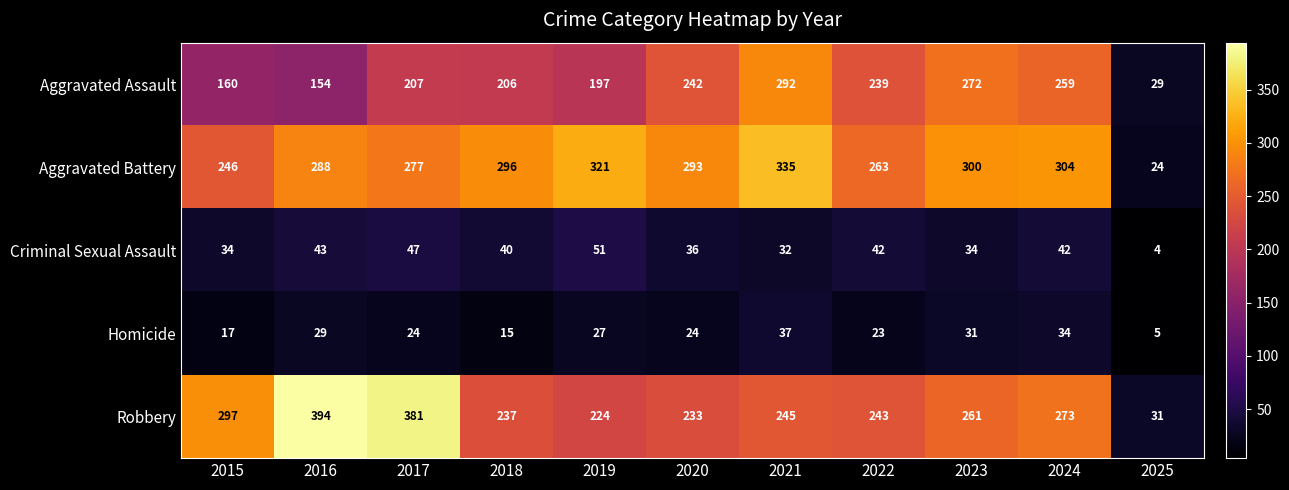

What is the lowest value of the Aggravated Battery series?

24